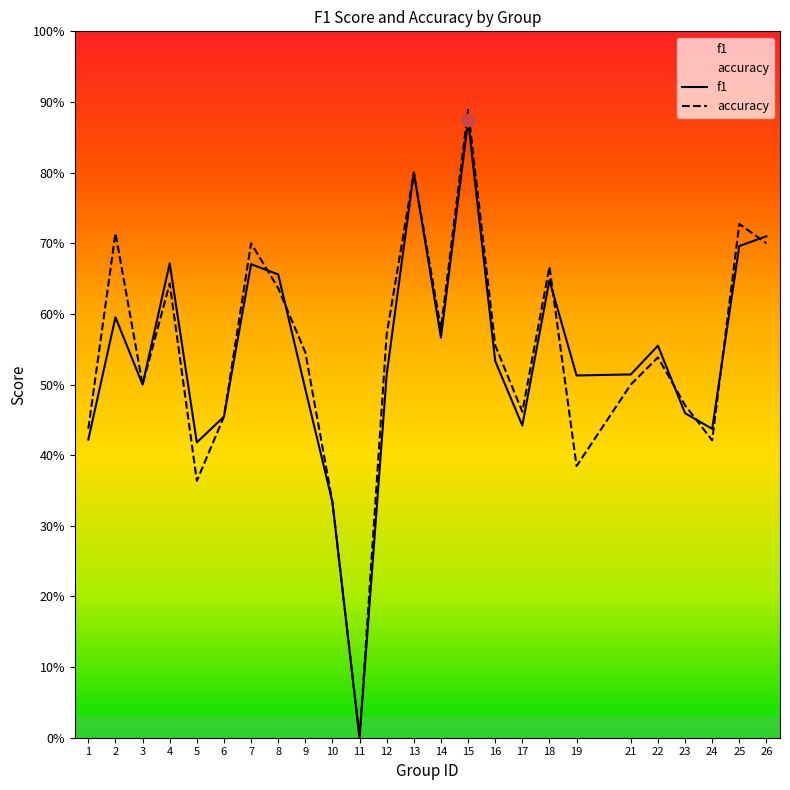

Does the chart display data point markers on the line(s)?

No